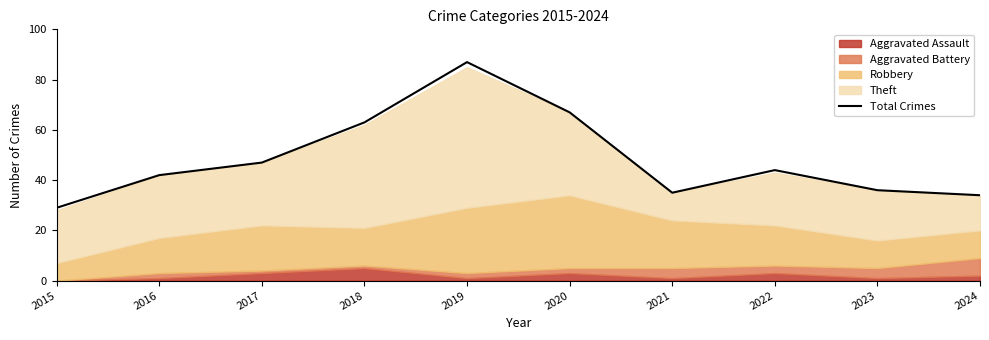

What is the difference between the maximum and minimum values?

58